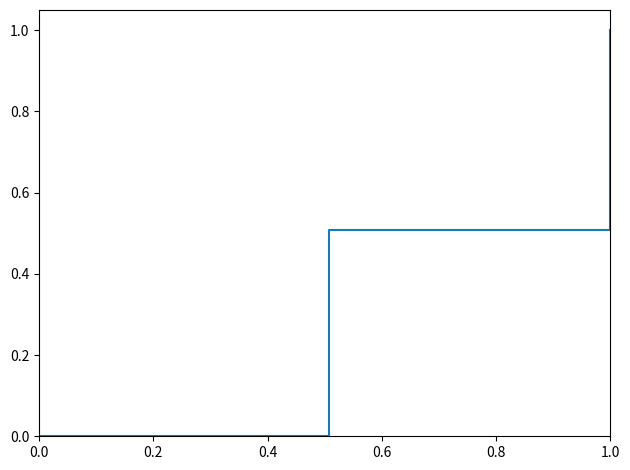

How many categories are shown in the chart?

4